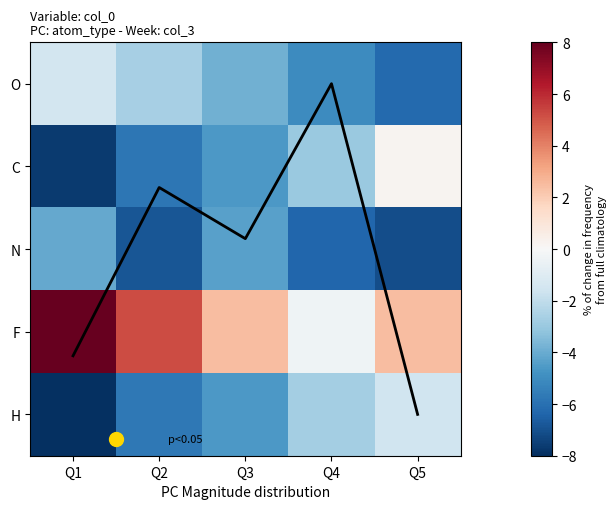

Which series has the largest range (max minus min)?

F